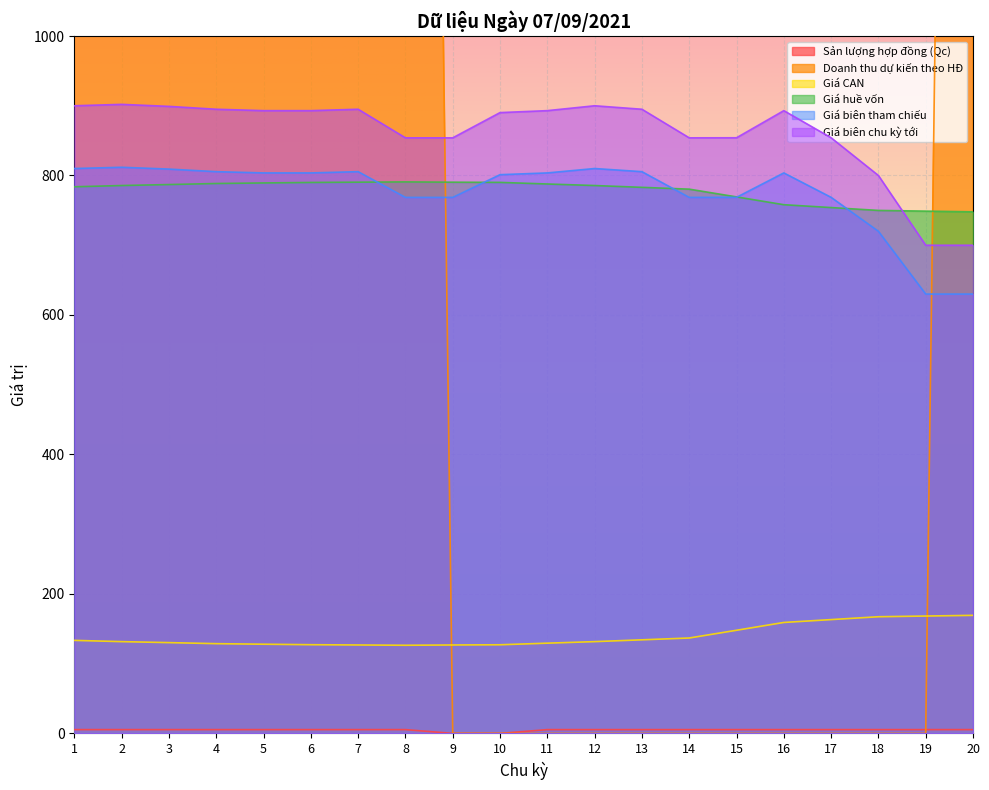

True or false: Giá huề vốn and Giá CAN cross at least once.

False